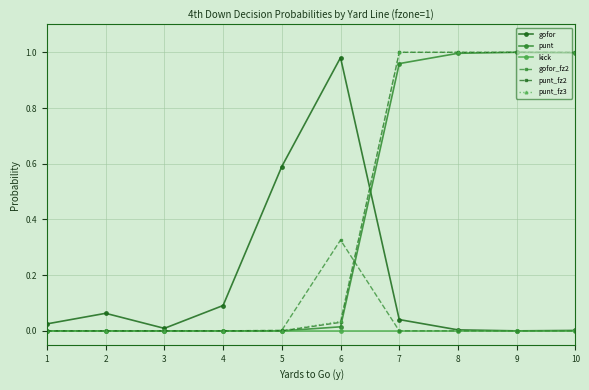

Is the value of gofor at 2 greater than the value of gofor_fz2 at 1?

Yes